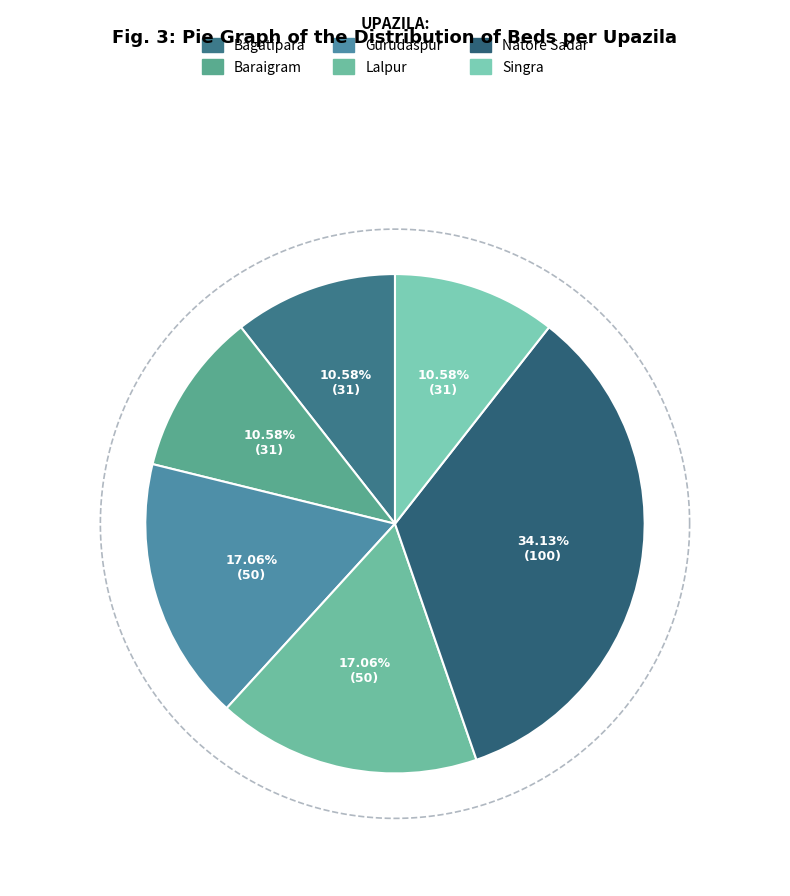

To the nearest percent, what portion does Natore Sadar represent?

34%